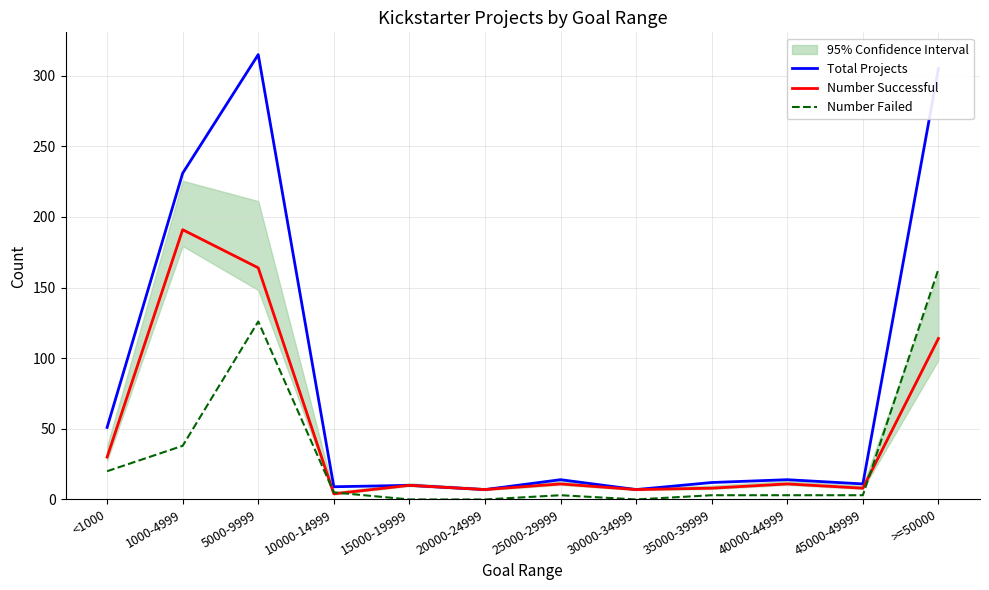

What is the value of the Number Successful point at the 4th from the left?

4